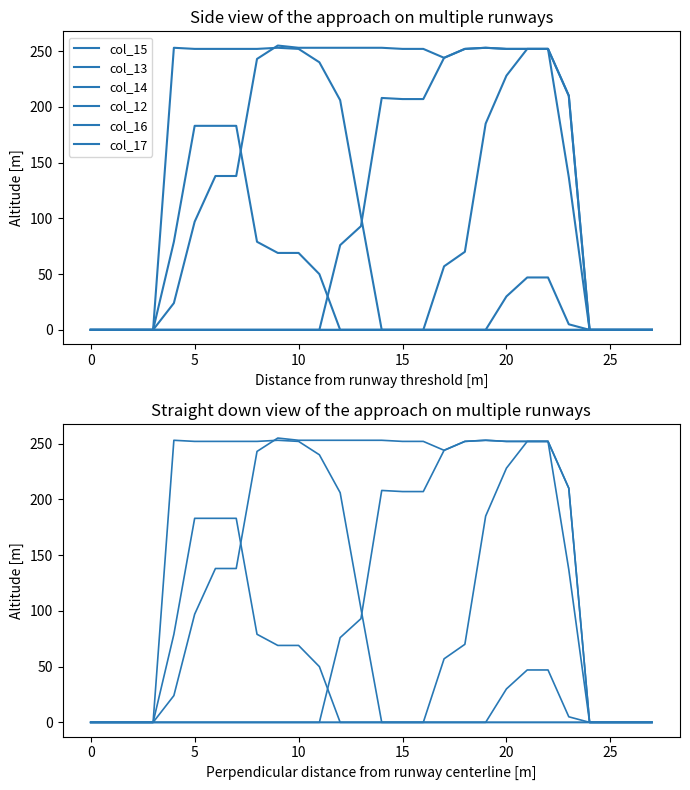

Where is the first local minimum for col_15?

17